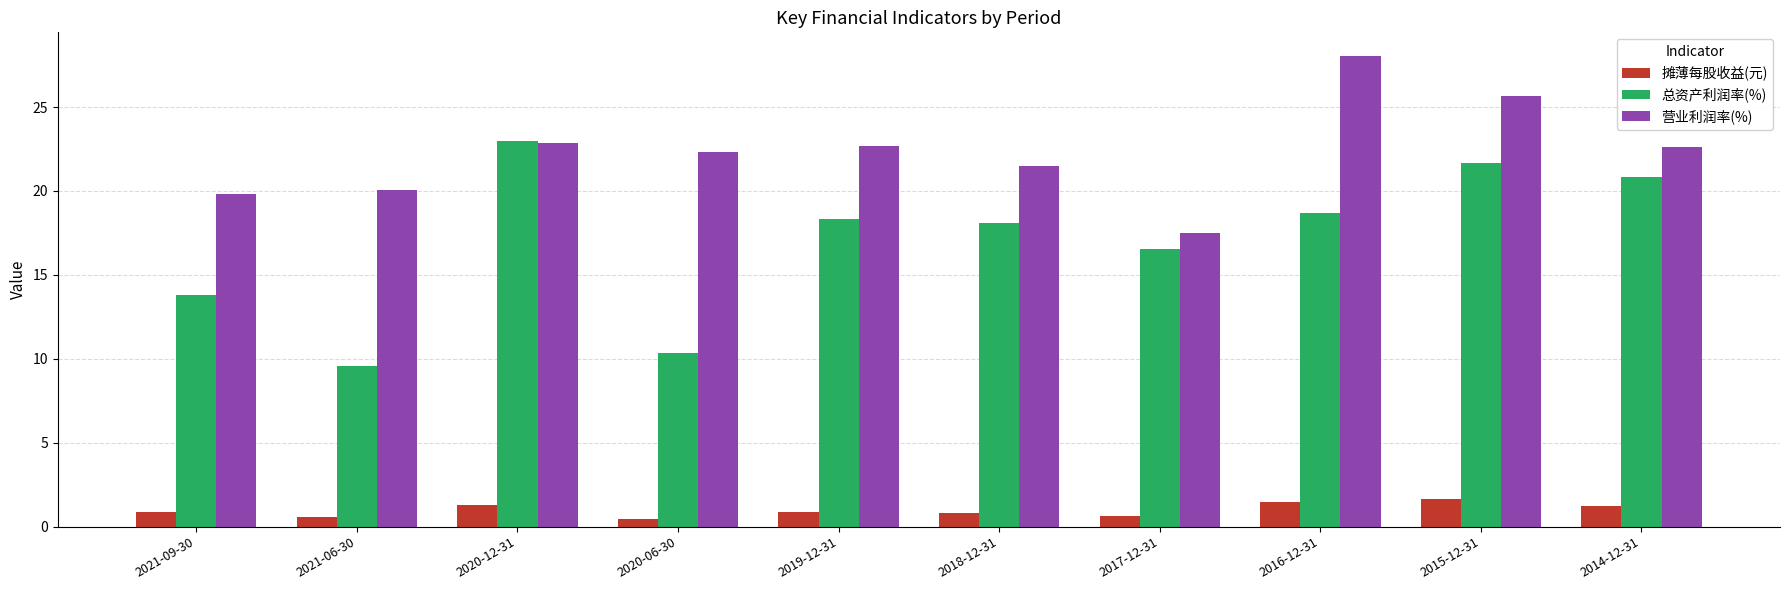

How many bars are there in each group?

3